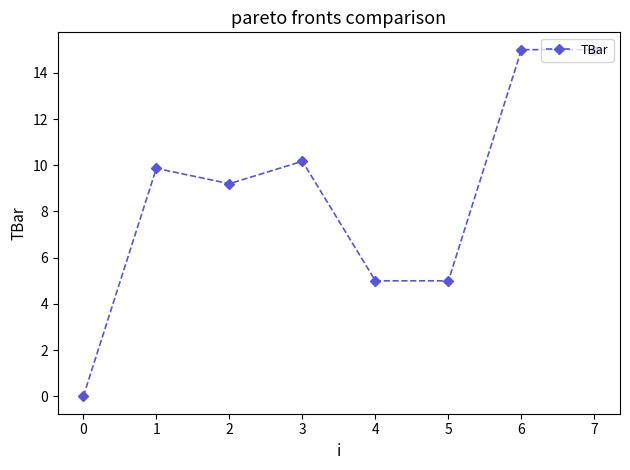

What is the sum of all values?

69.2